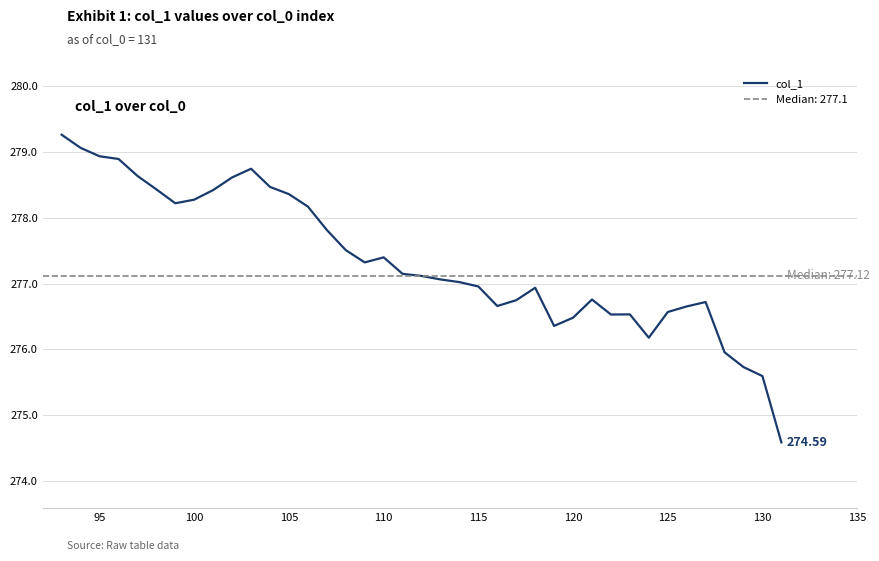

Reading right to left, extract all data points from this chart.

274.6	275.6	275.7	276.0	276.7	276.7	276.6	276.2	276.5	276.5	276.8	276.5	276.4	276.9	276.7	276.7	277.0	277.0	277.1	277.1	277.1	277.4	277.3	277.5	277.8	278.2	278.4	278.5	278.7	278.6	278.4	278.3	278.2	278.4	278.6	278.9	278.9	279.1	279.3